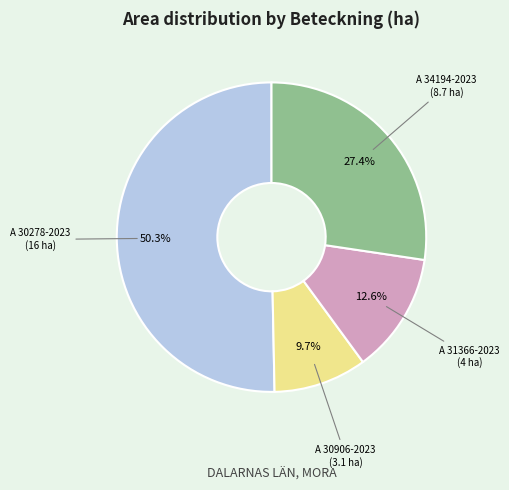

To the nearest percent, what is the combined percentage of A 34194-2023 and A 31366-2023?

40%